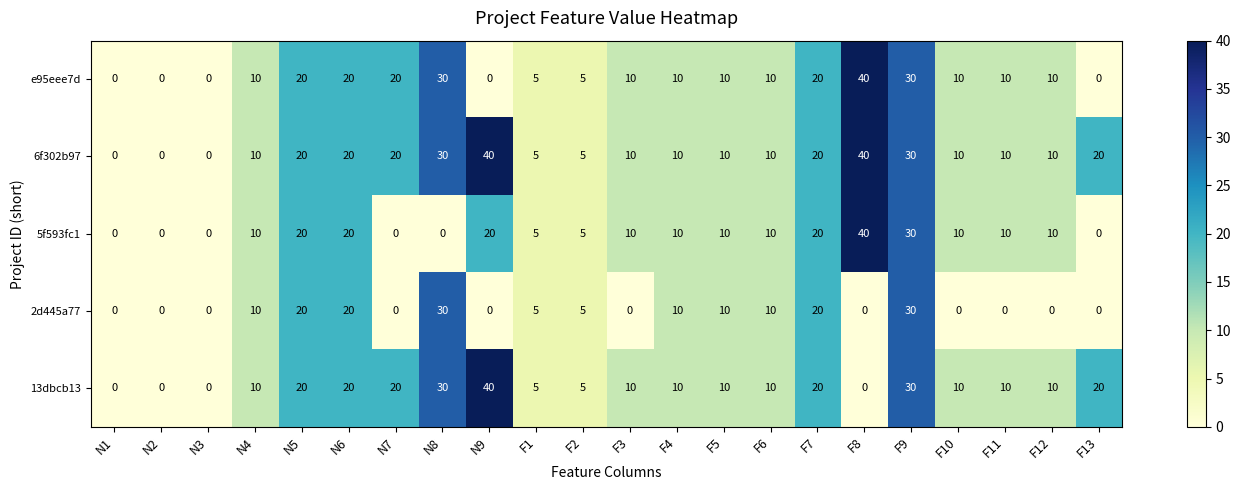

What is the difference between the maximum and minimum values in the e95eee7d series?

40